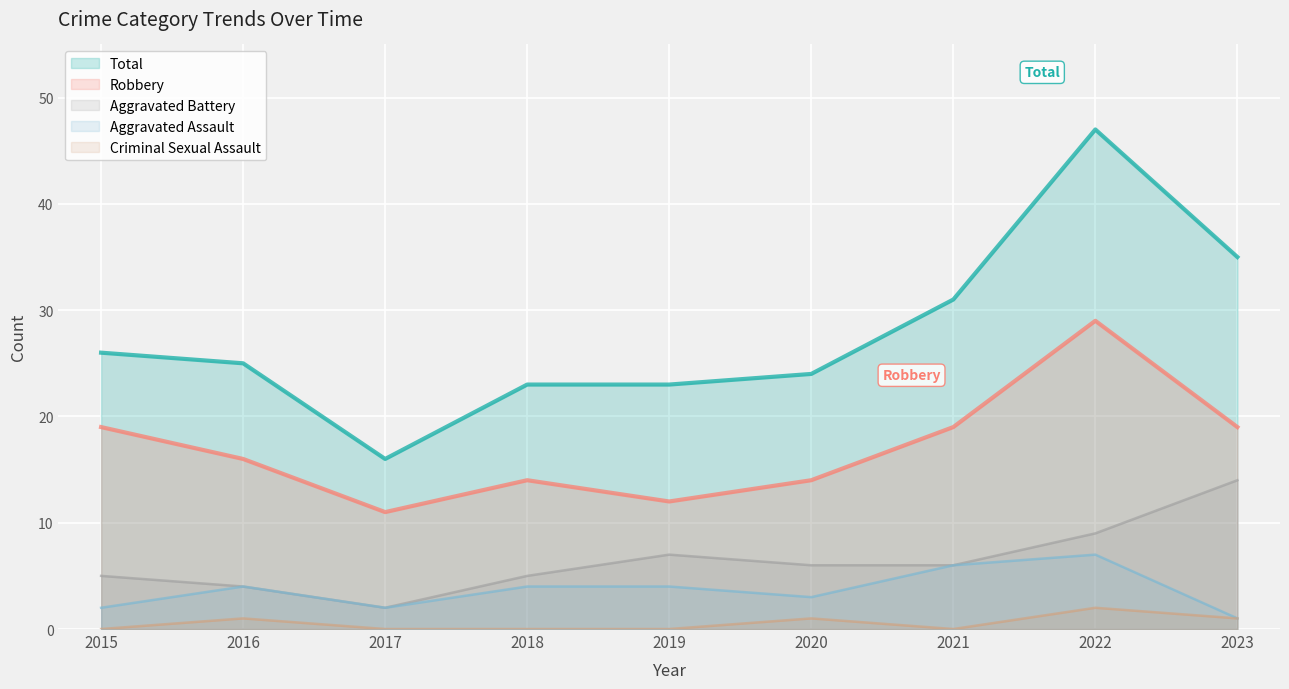

True or false: Criminal Sexual Assault has more than 2 interior local peaks.

True